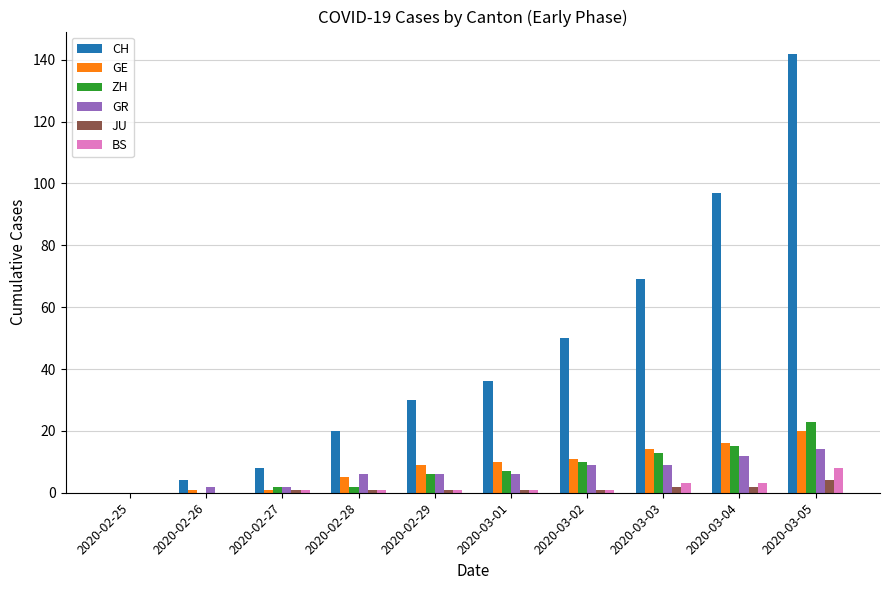

Which category has the highest value in the ZH series?

2020-03-05